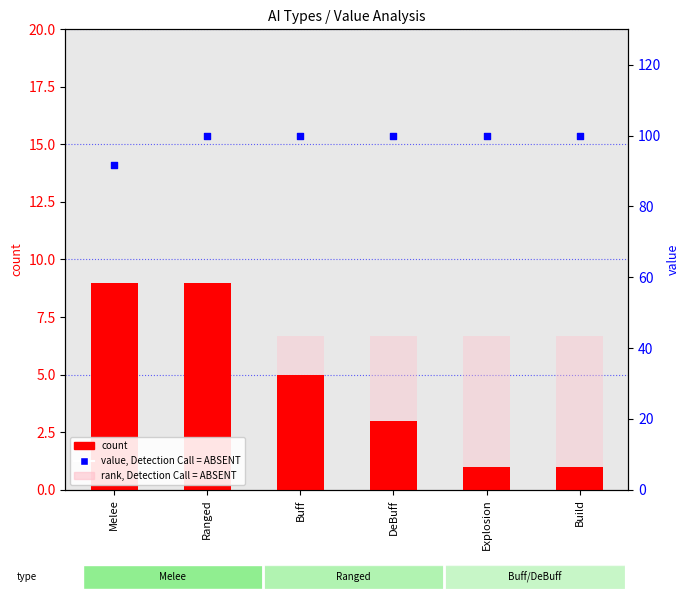

At which category is the sum across all series the highest?

Ranged